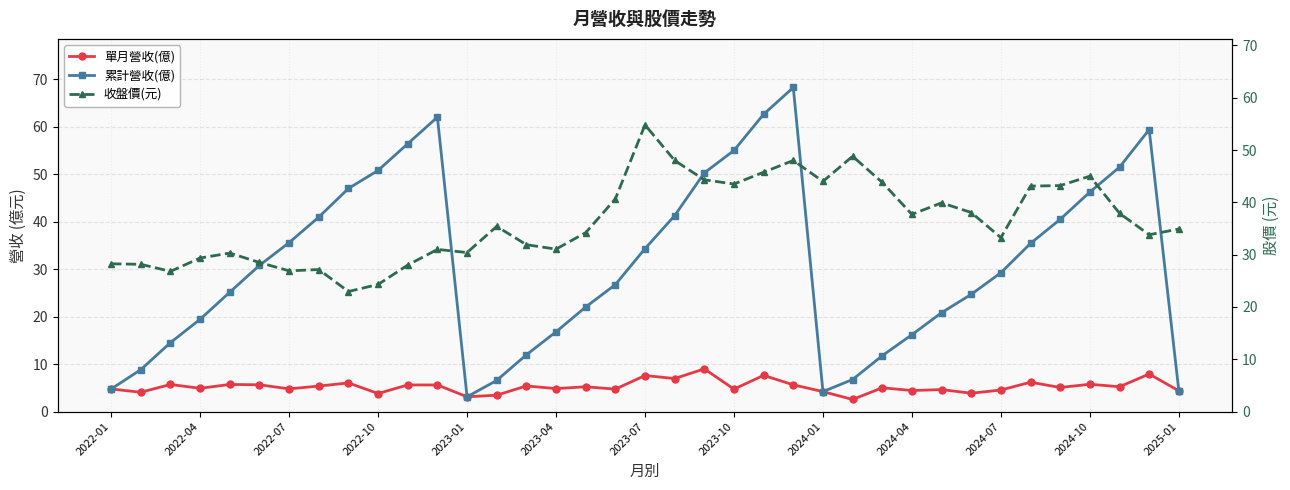

How many distinct data groups are displayed?

3